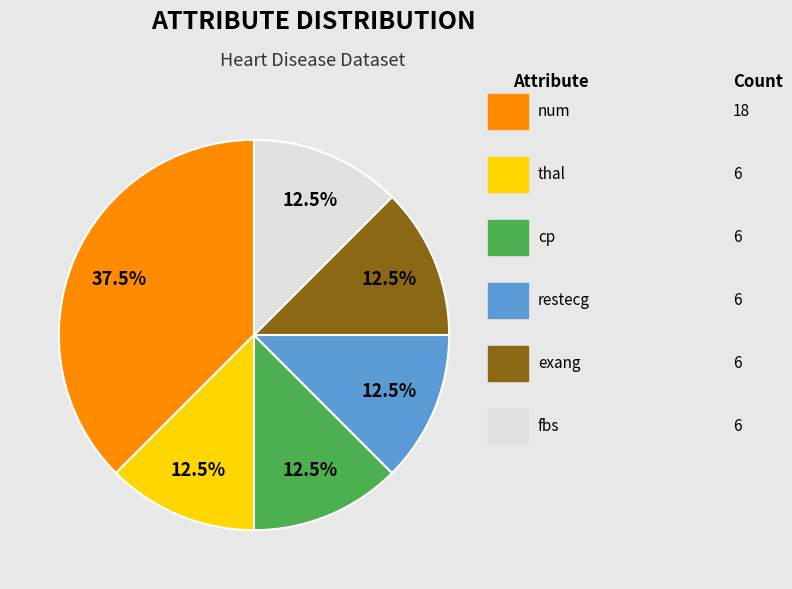

Is there any slice that represents more than half of the pie?

No